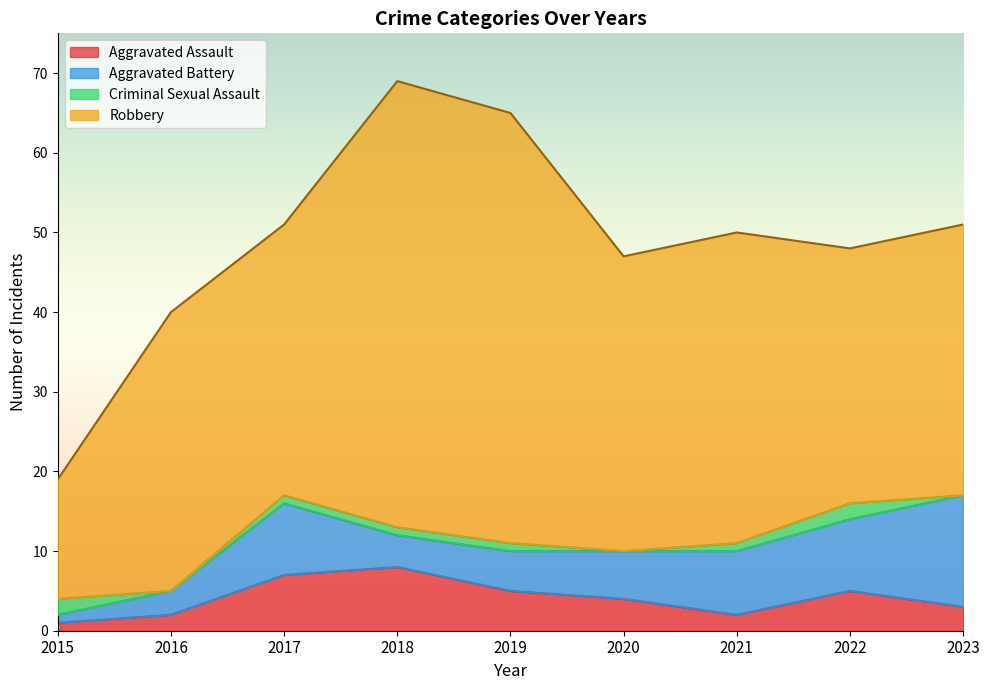

At which category is the sum across all series the highest?

2018